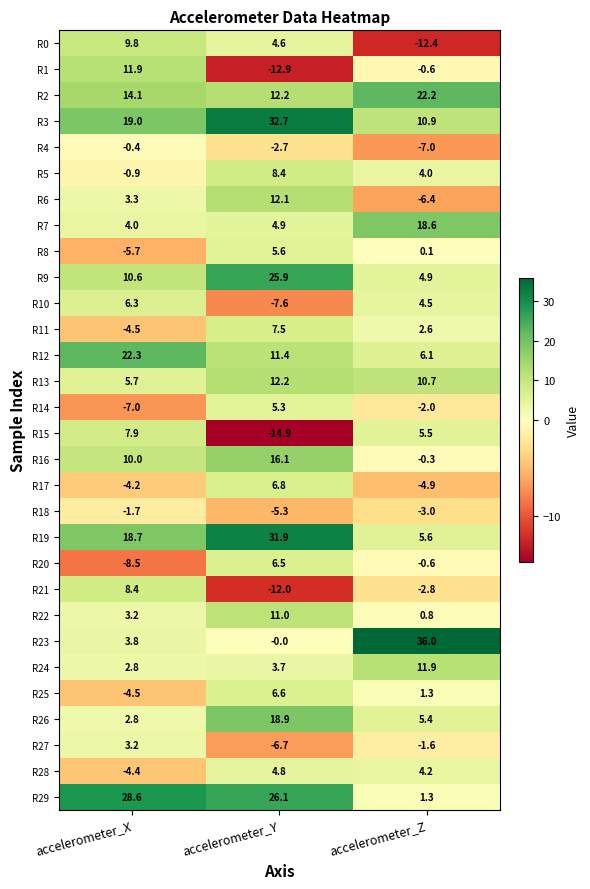

List the labels in order of R0 value, smallest first.

accelerometer_Z, accelerometer_Y, accelerometer_X